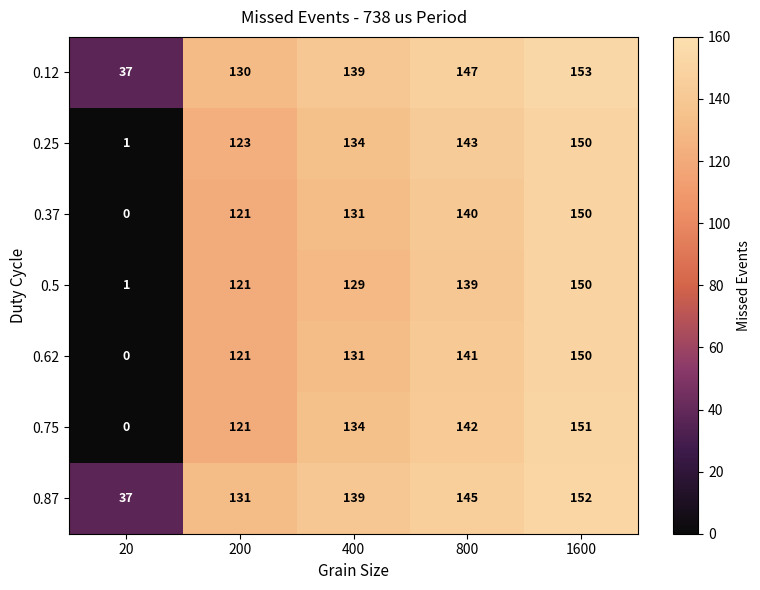

What is the sum of all 0.12 values?

606